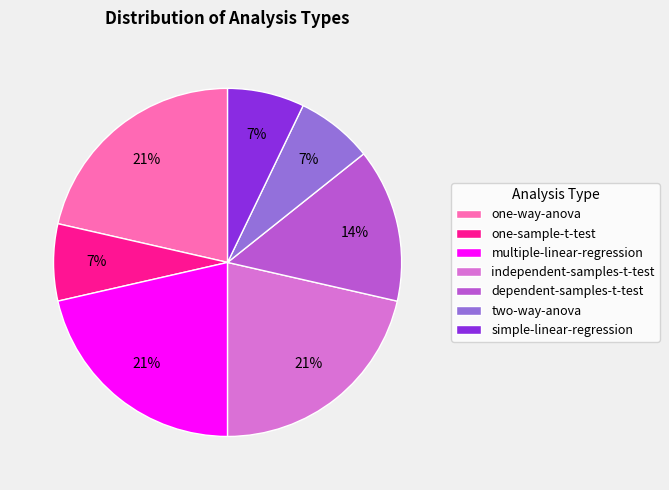

How many segments does this pie chart have?

7